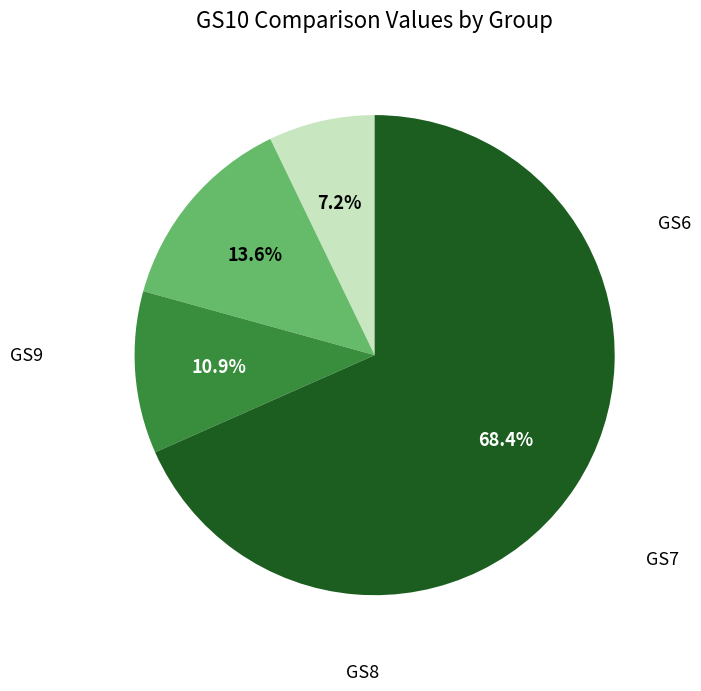

Is there any slice that represents more than half of the pie?

Yes